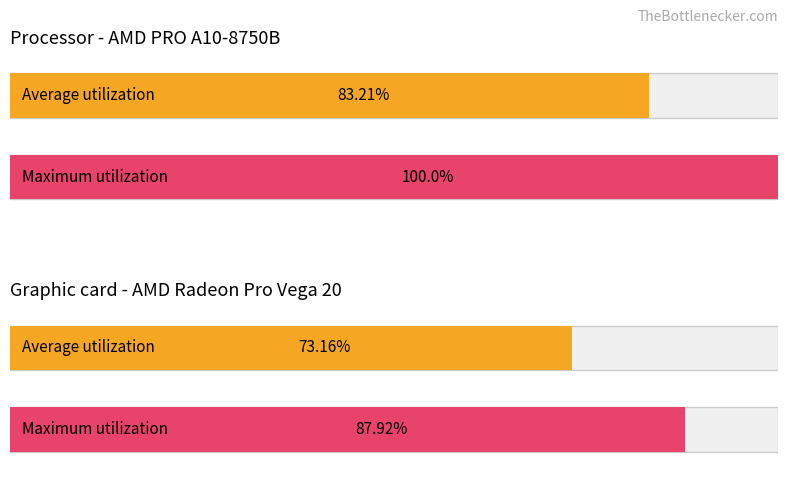

Rank the series at 11 from lowest to highest value.

Average utilization, Maximum utilization